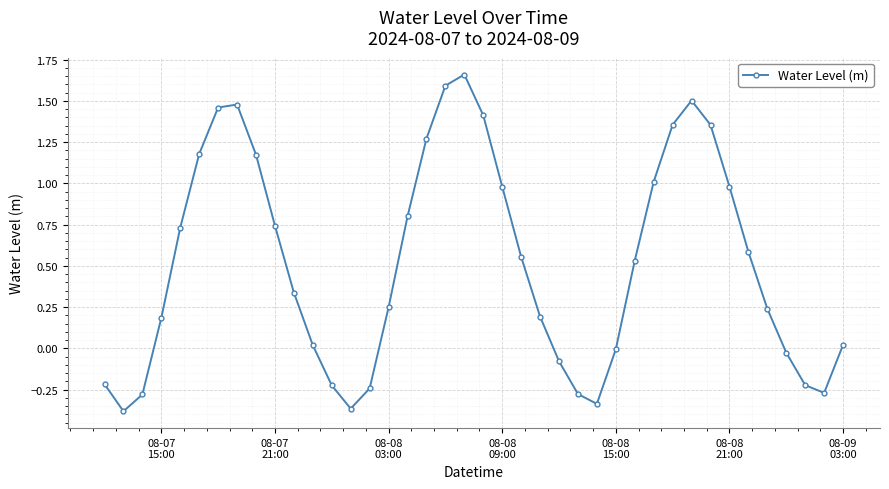

What is the difference between the maximum and minimum values?

2.0